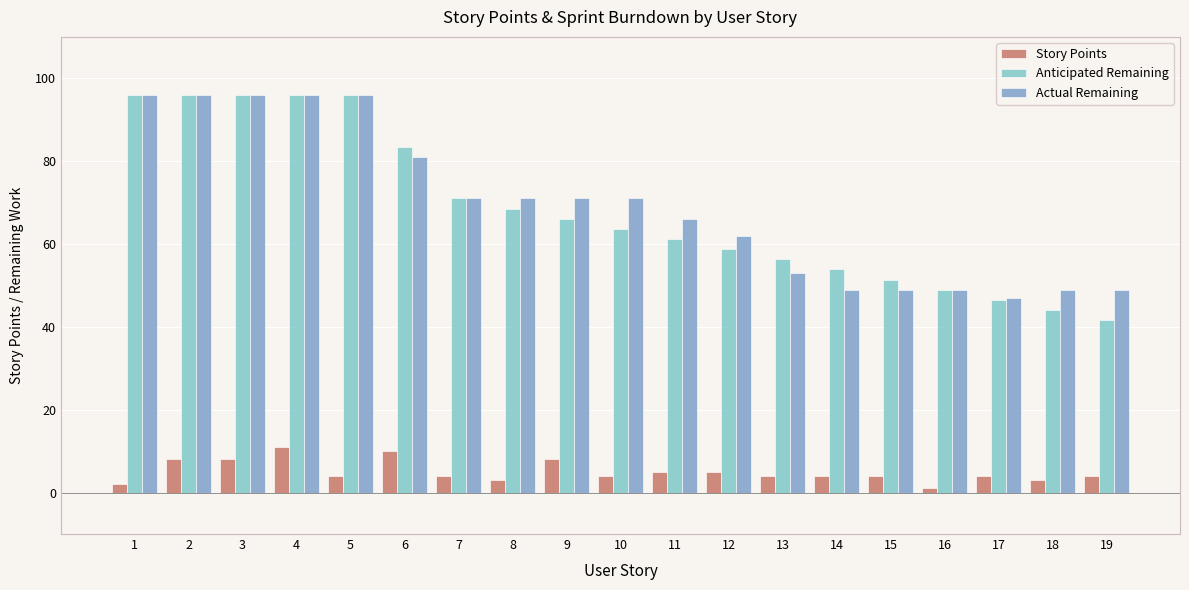

Which series has the largest total across all categories?

Actual Remaining